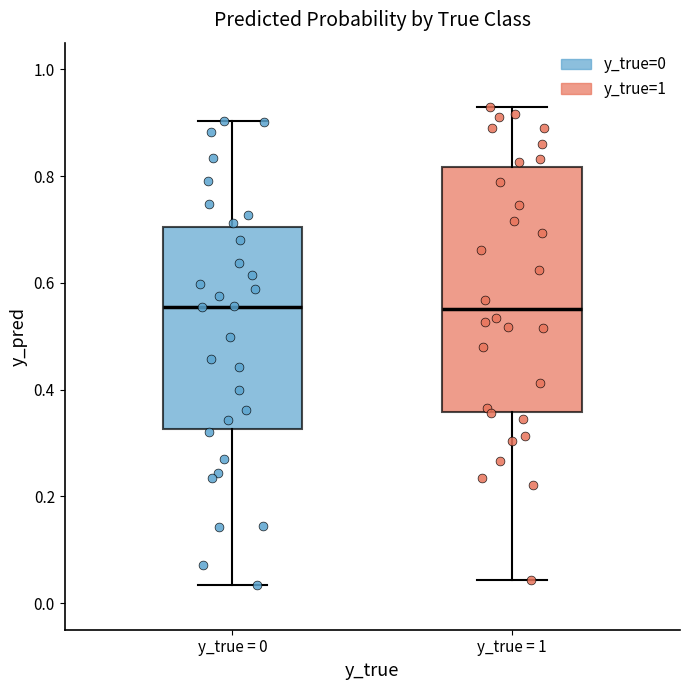

Where does the lower whisker of the box for y_true = 0 end on the y-axis? The values are not printed on the chart, so give them approximately, as read against the axis.

0.04